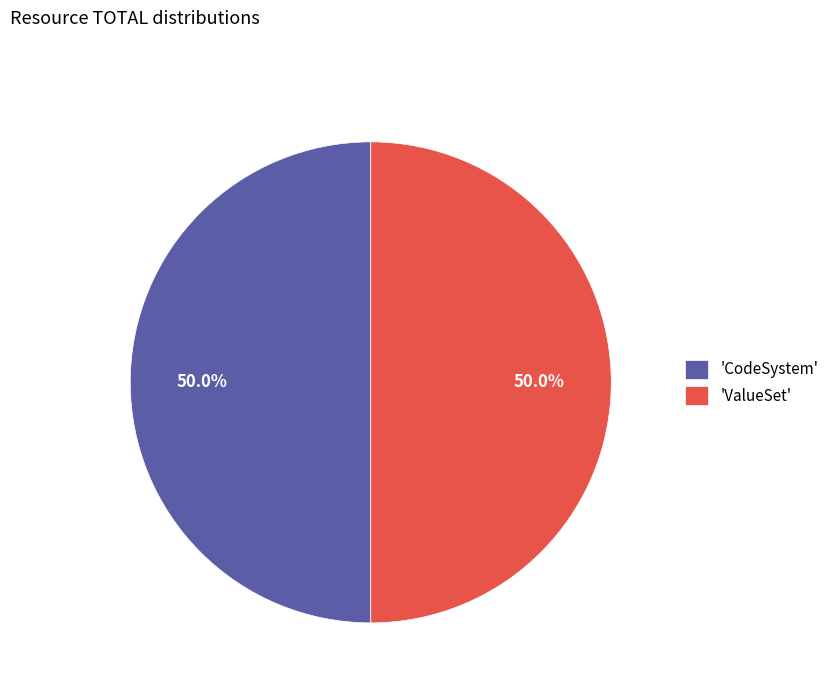

Approximately how many times larger is the value at 'CodeSystem' compared to 'ValueSet'?

1.0